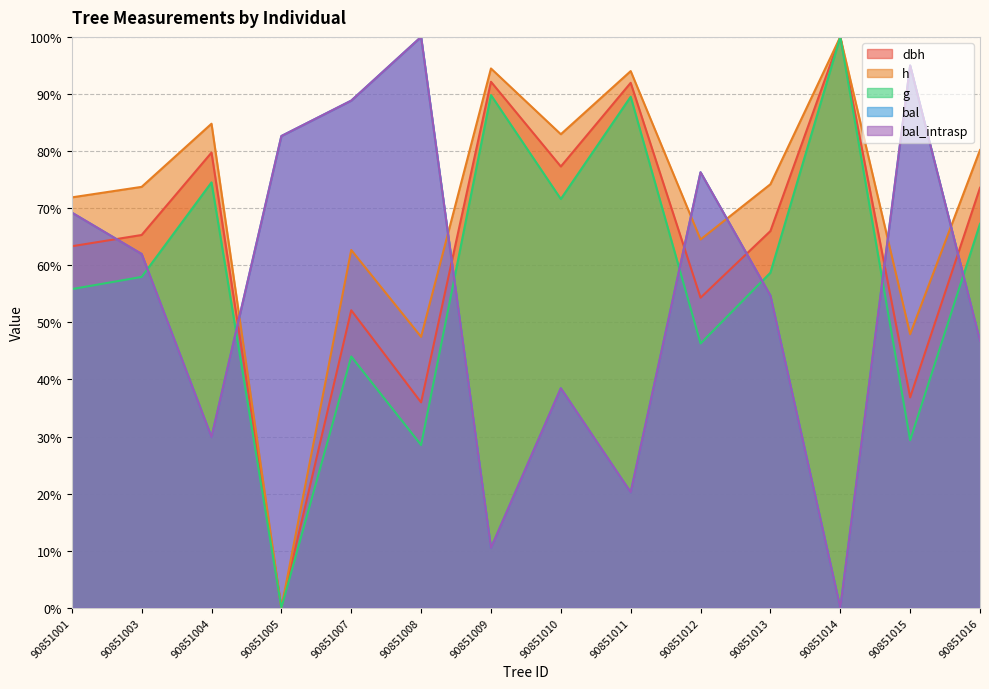

List the series in order of their peak value, lowest first.

dbh, h, g, bal, bal_intrasp